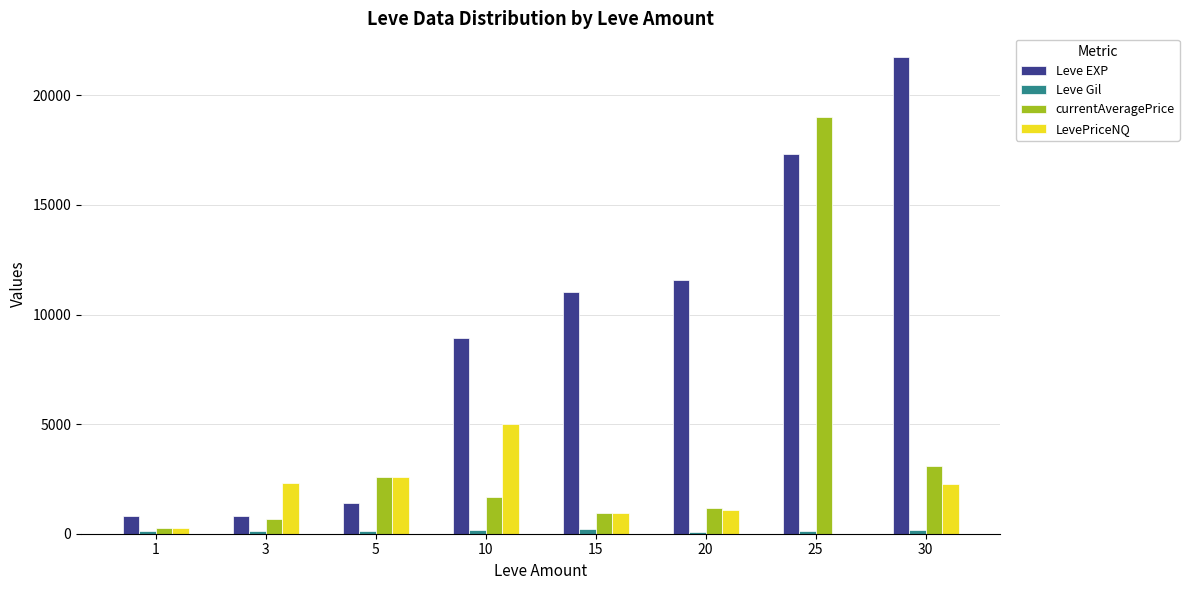

What is the greatest value displayed?

21740.0